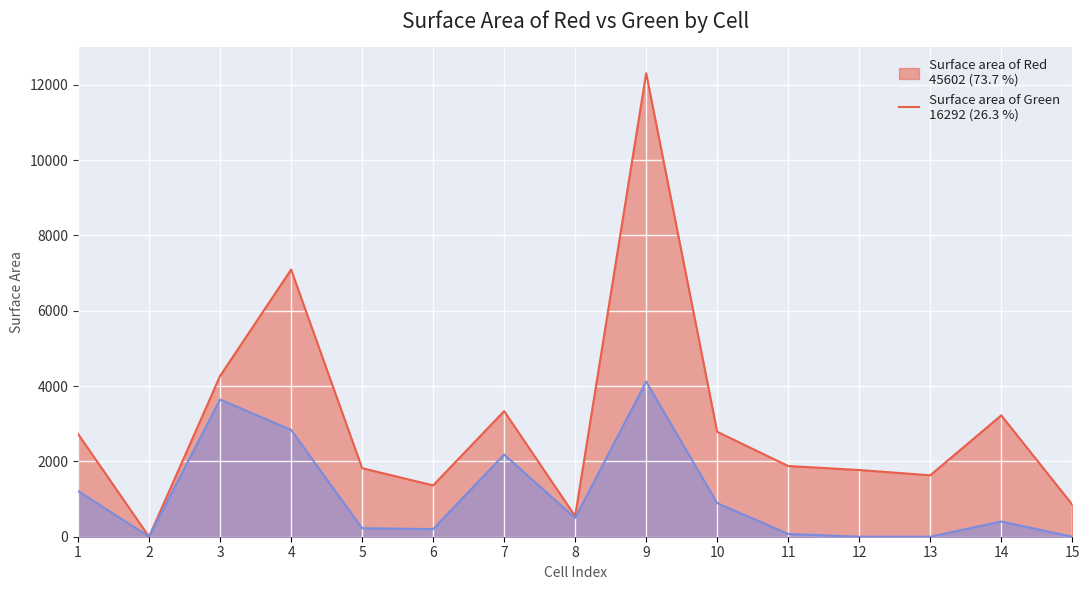

At how many categories does at least one series exceed 8436?

1